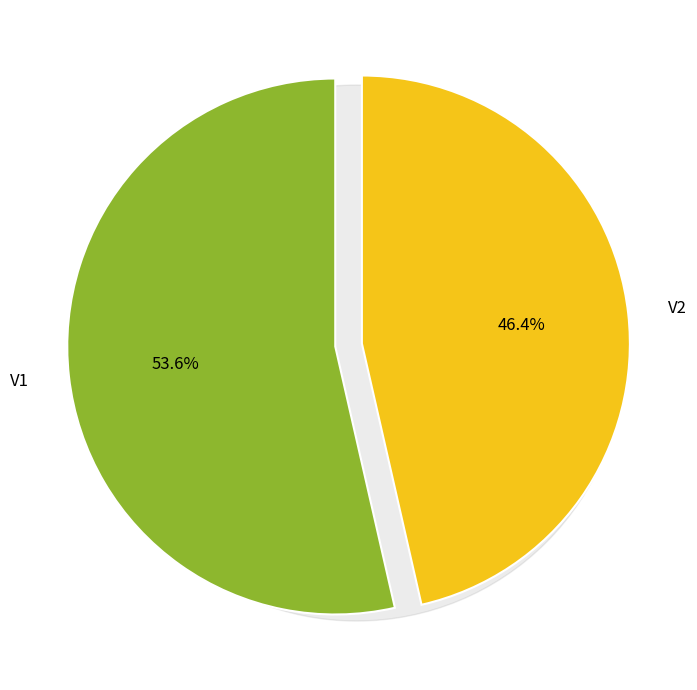

Approximately how many times larger is the value at V1 compared to V2?

1.2